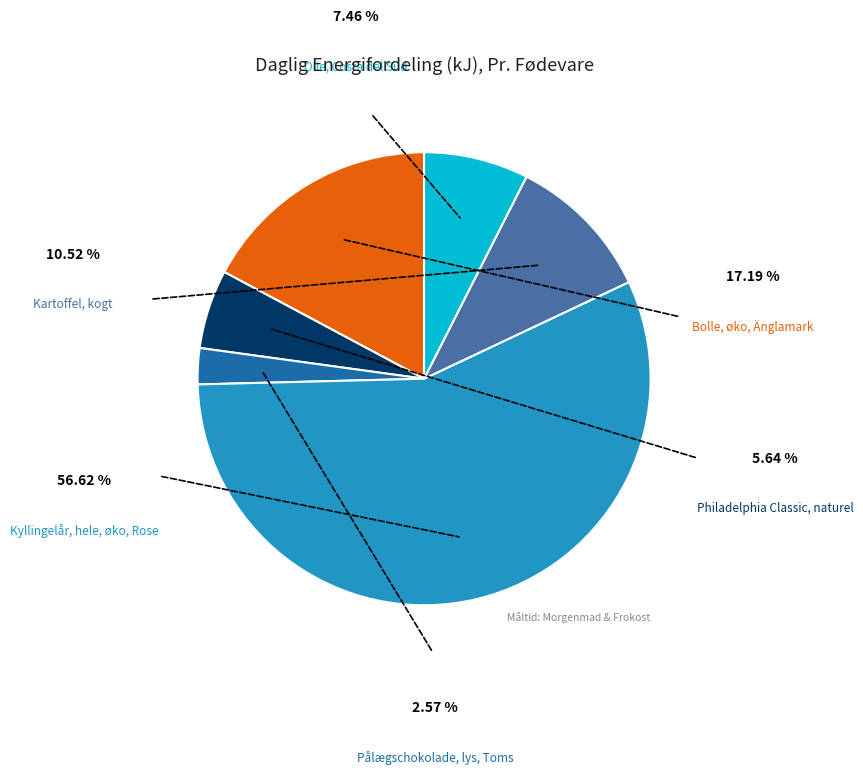

Is there any slice that represents more than half of the pie?

Yes